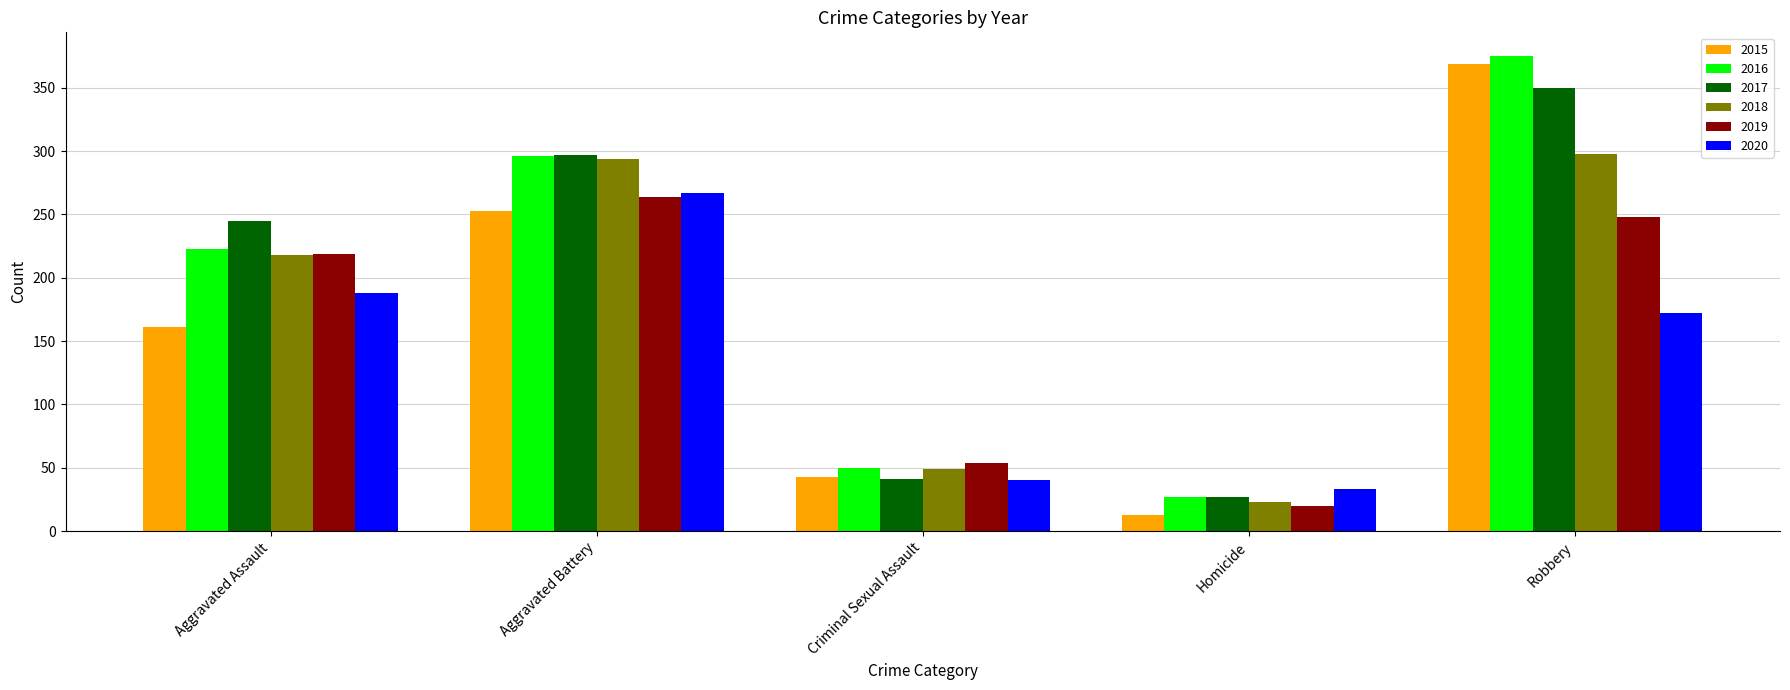

At which label is 2019 closest to 142?

Aggravated Assault